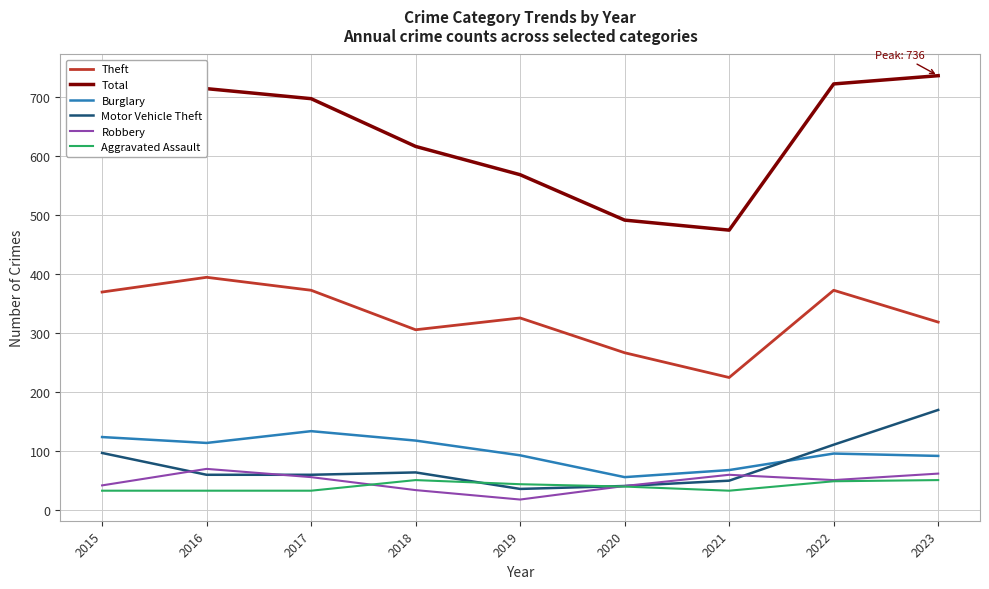

What is the average value of the Burglary series?

98